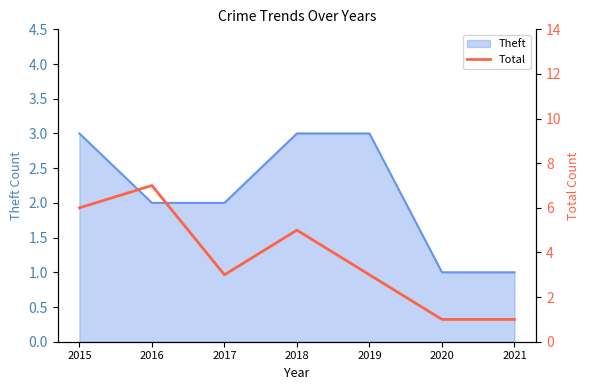

Between 2019 and 2020, which is larger?

2019